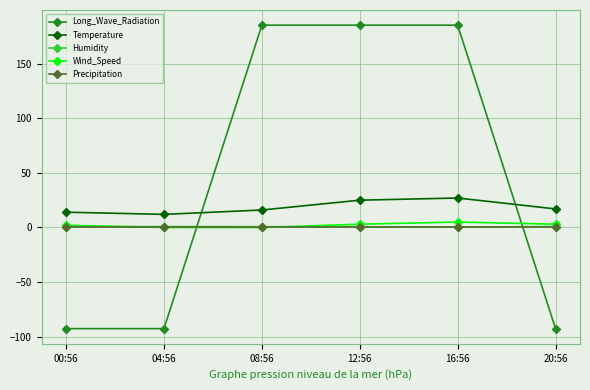

What is the sum of all Long_Wave_Radiation values?

278.0